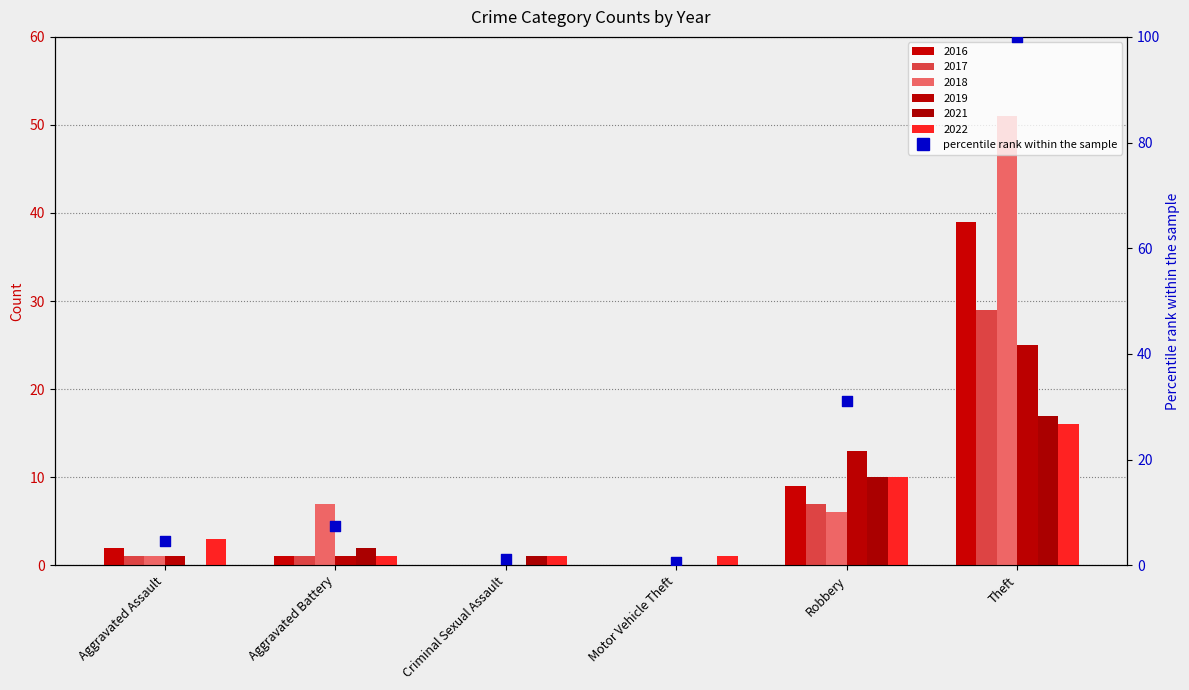

Between Criminal Sexual Assault and Theft, which is larger?

Theft